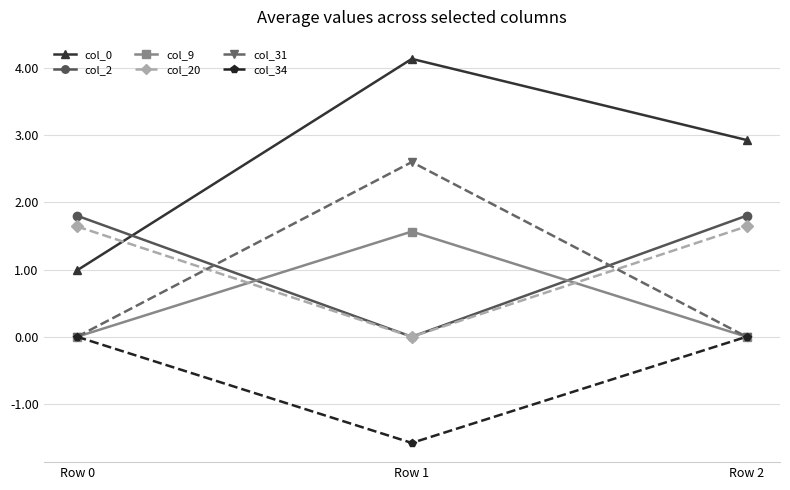

What is the difference between the maximum and minimum values in the col_0 series?

3.1